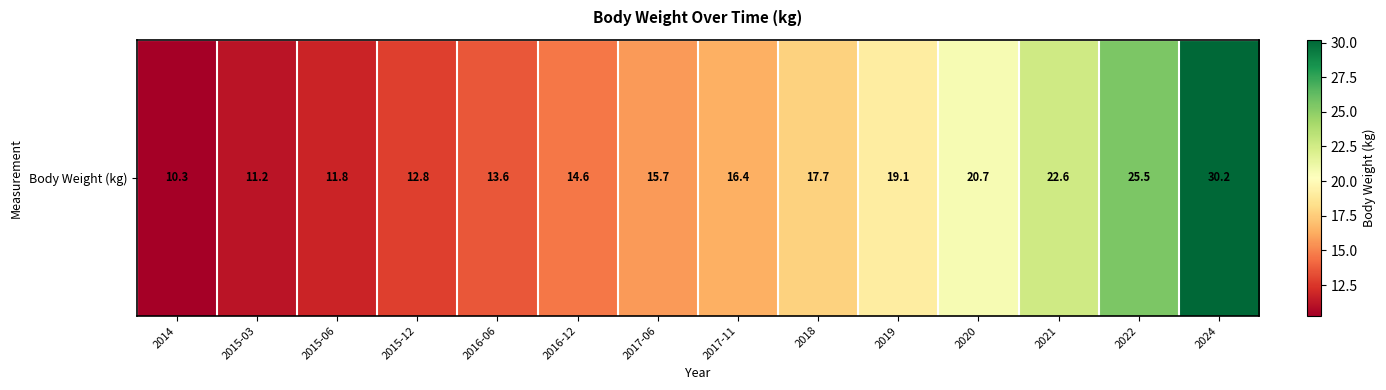

Reading left to right, list all the values displayed in this chart.

2014=10.3	2015-03=11.2	2015-06=11.8	2015-12=12.8	2016-06=13.6	2016-12=14.6	2017-06=15.7	2017-11=16.4	2018=17.7	2019=19.1	2020=20.7	2021=22.6	2022=25.5	2024=30.2